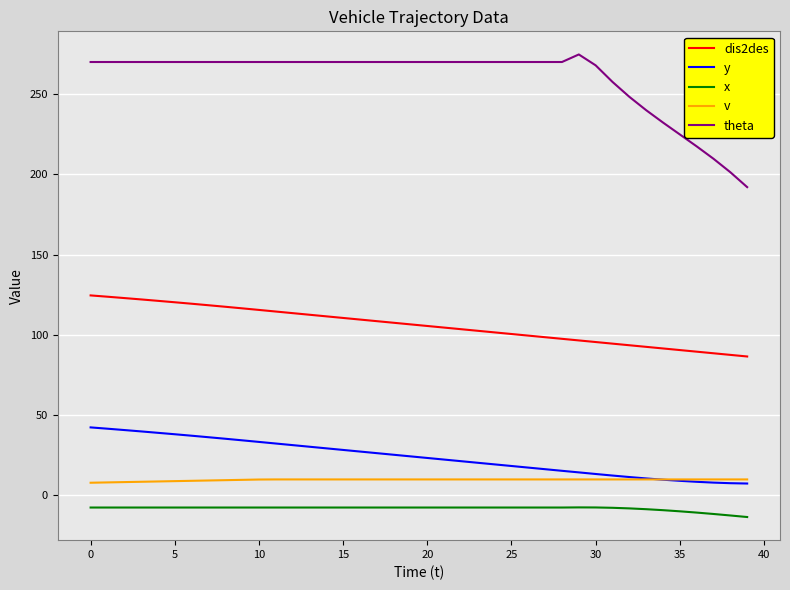

What is the sum of all theta values?

10396.3